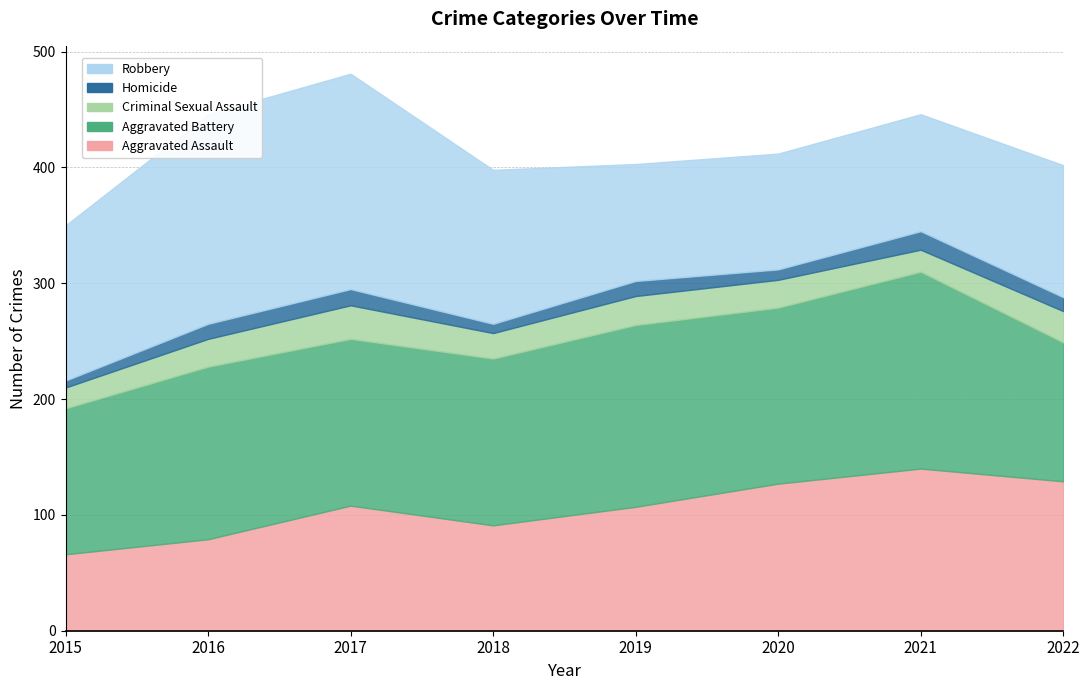

Is it true that Aggravated Assault equals 80 at 2020?

False